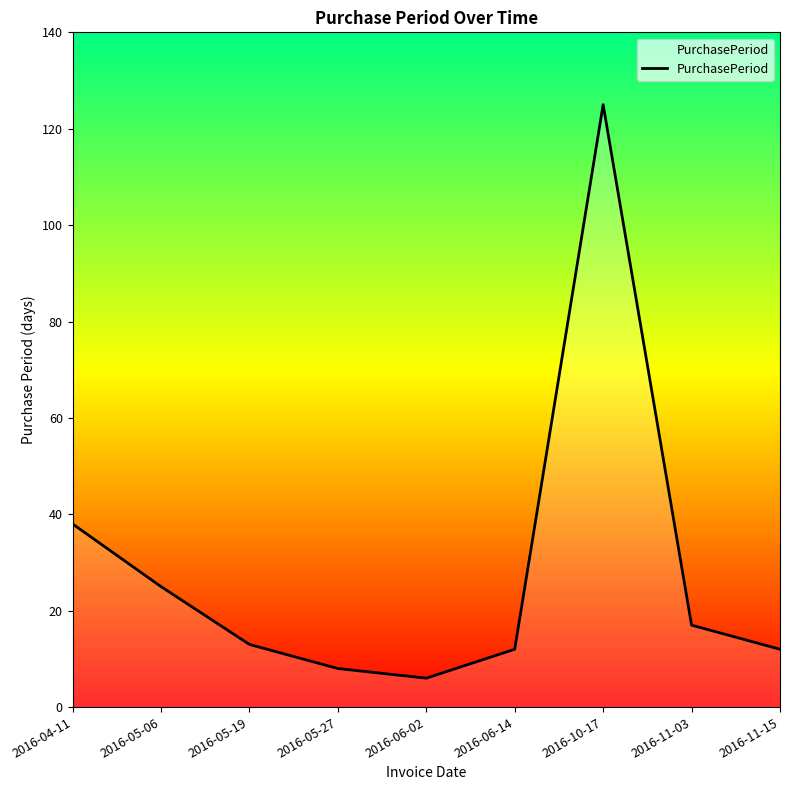

The chart shows a value of 207 at 2016-10-17. True or false?

False